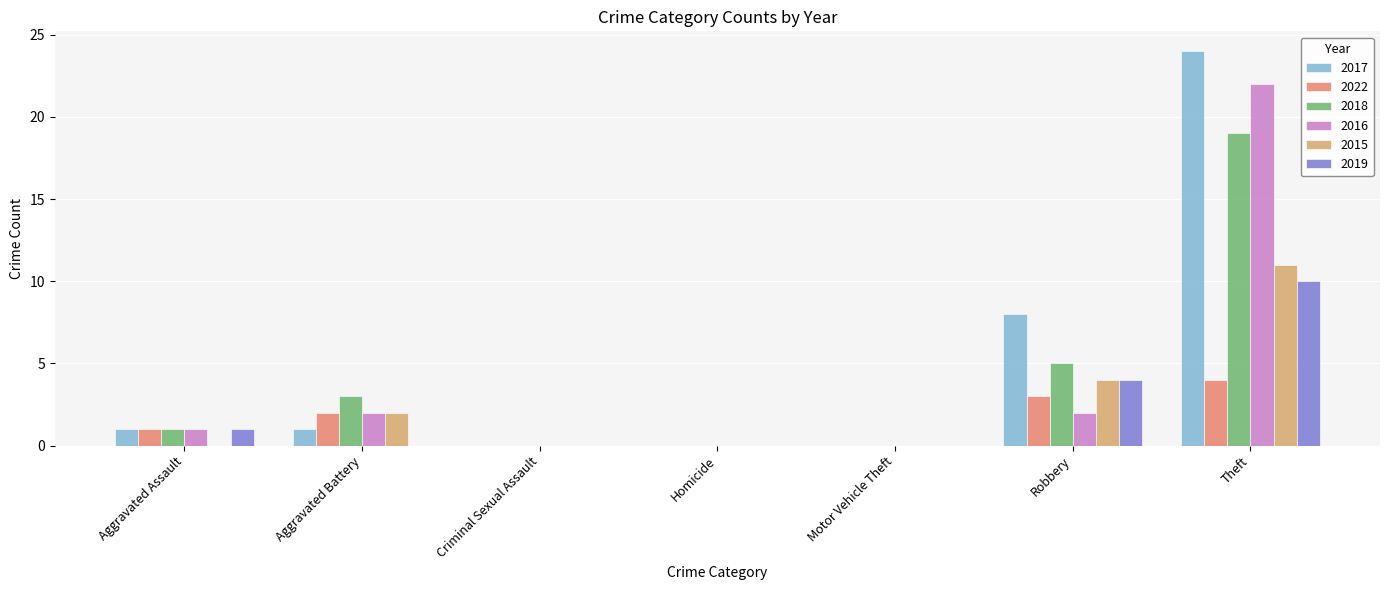

Reading left to right, extract all data points from this chart.

2017: 1	1	0	0	0	8	24
2022: 1	2	0	0	0	3	4
2018: 1	3	0	0	0	5	19
2016: 1	2	0	0	0	2	22
2015: 0	2	0	0	0	4	11
2019: 1	0	0	0	0	4	10